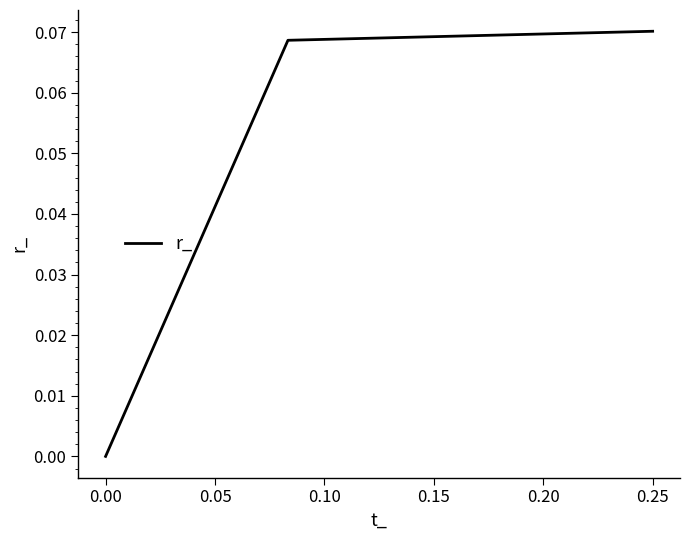

Which label corresponds to the largest value in the chart?

0.25